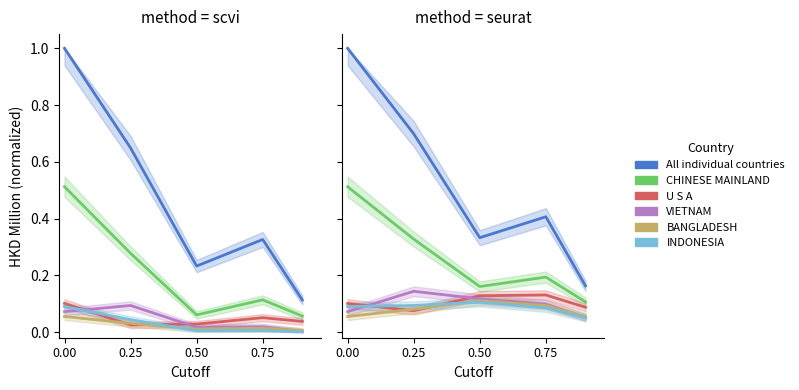

How many distinct data groups are displayed?

6